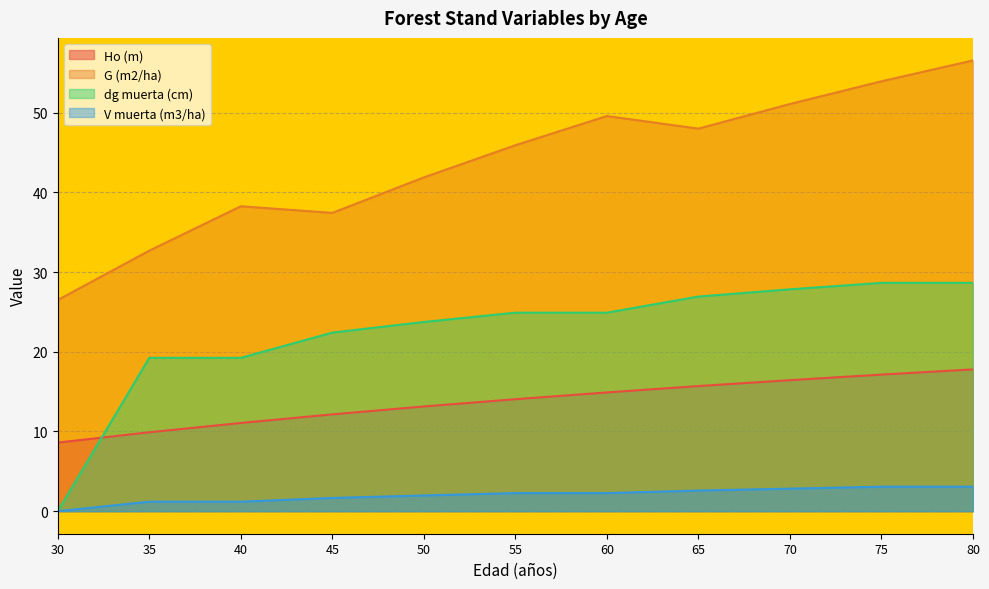

How many categories are shown in the chart?

11